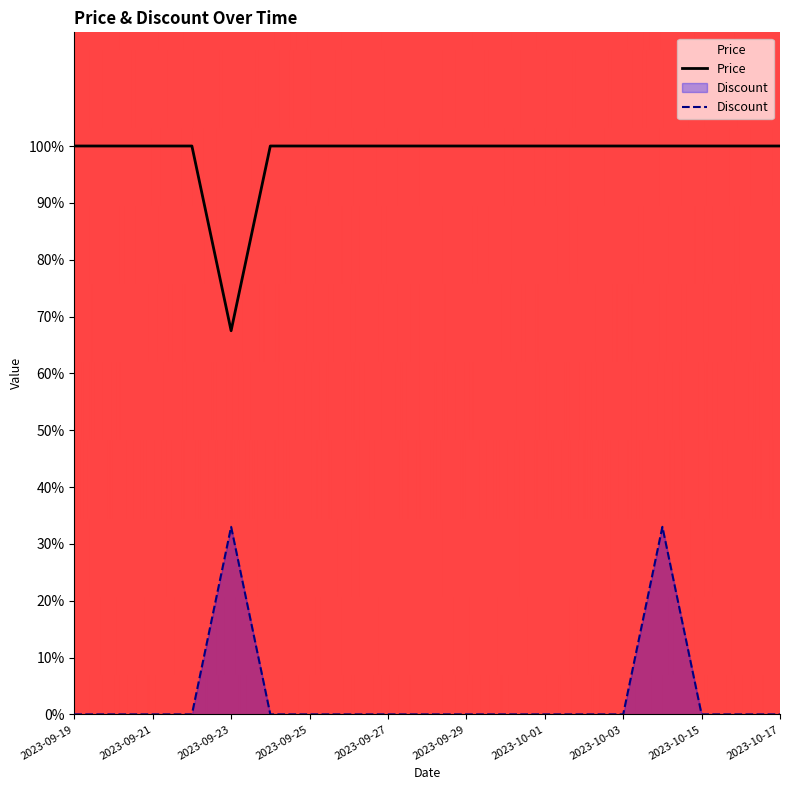

Which series has the widest spread of values?

Discount